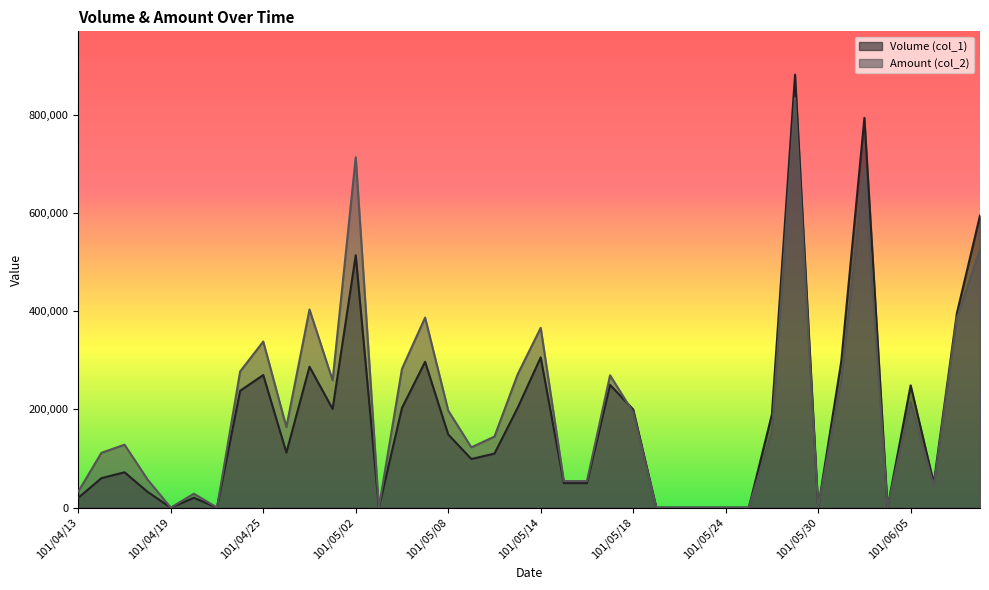

True or false: Volume (col_1) has a value of 0 at 101/04/23.

True